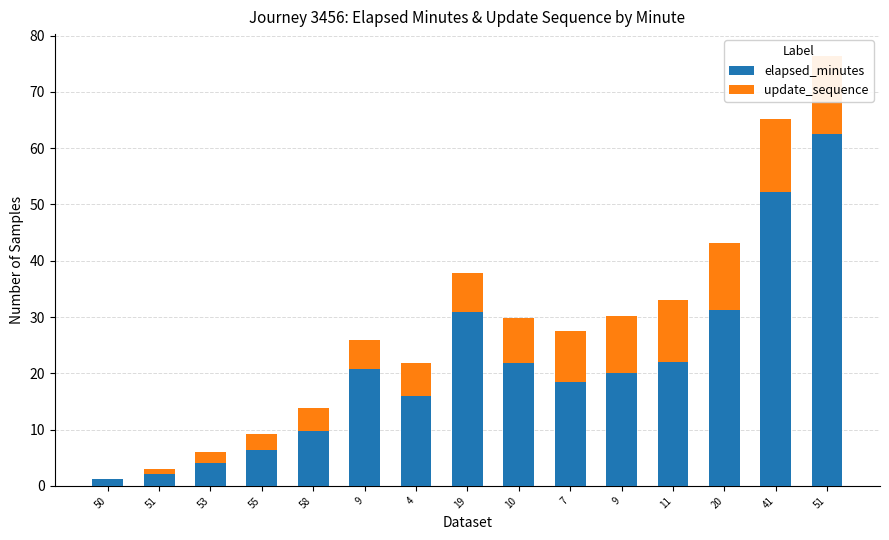

What is the difference between the maximum and minimum values in the update_sequence series?

14.0